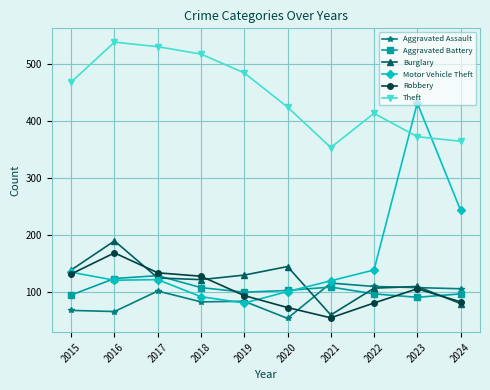

Read the Aggravated Assault value at 2020, to the nearest 10.

50